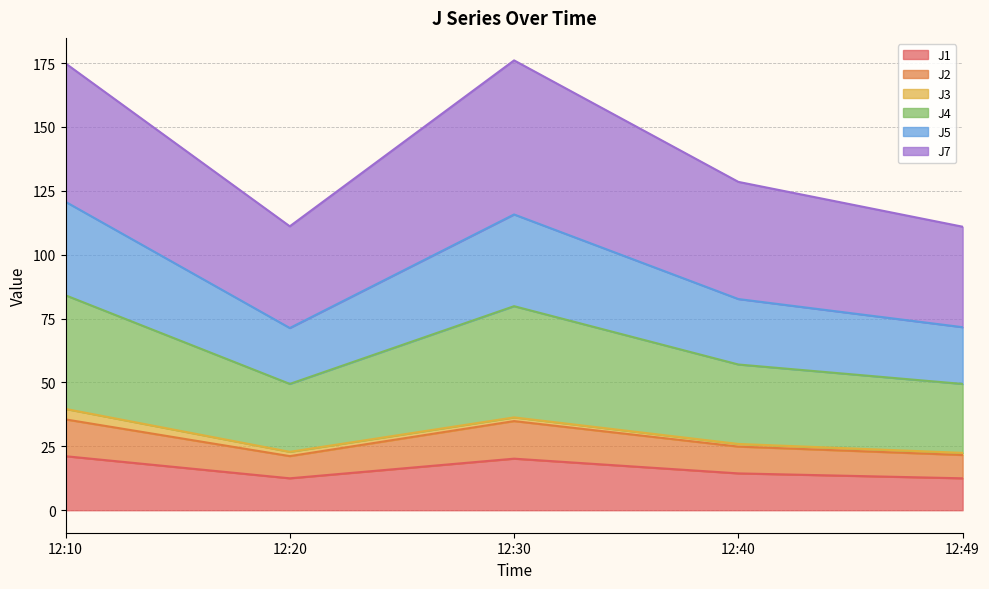

What is the difference between the maximum and minimum values in the J1 series?

8.6